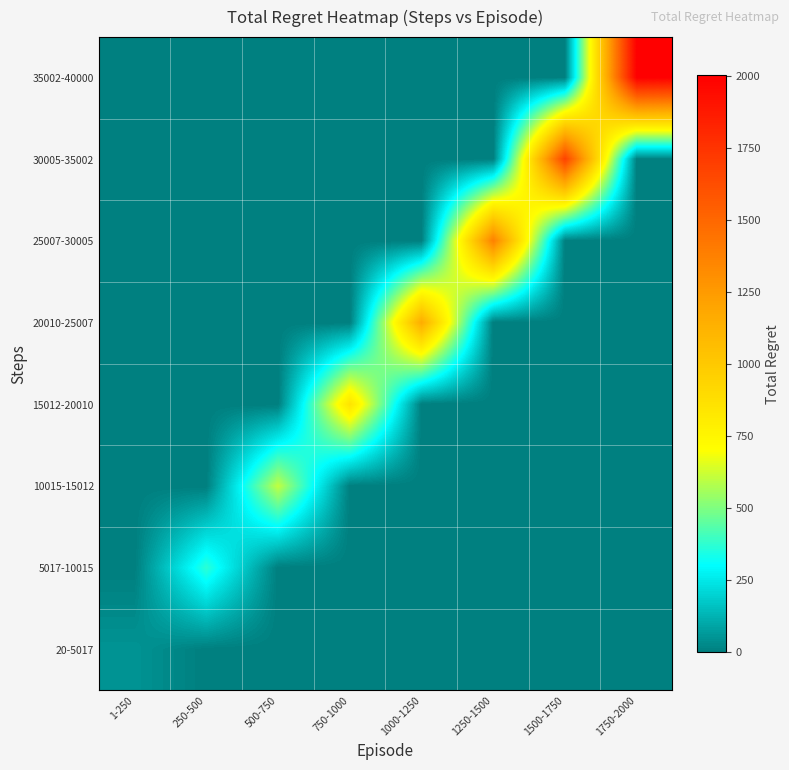

What is the difference between the highest and lowest values at 1500-1750?

1680.0